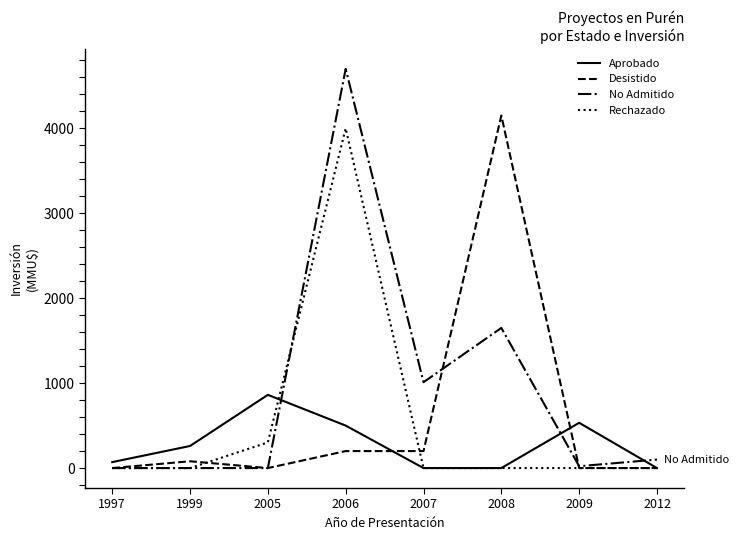

What is the difference between the highest and lowest values at 2005?

862